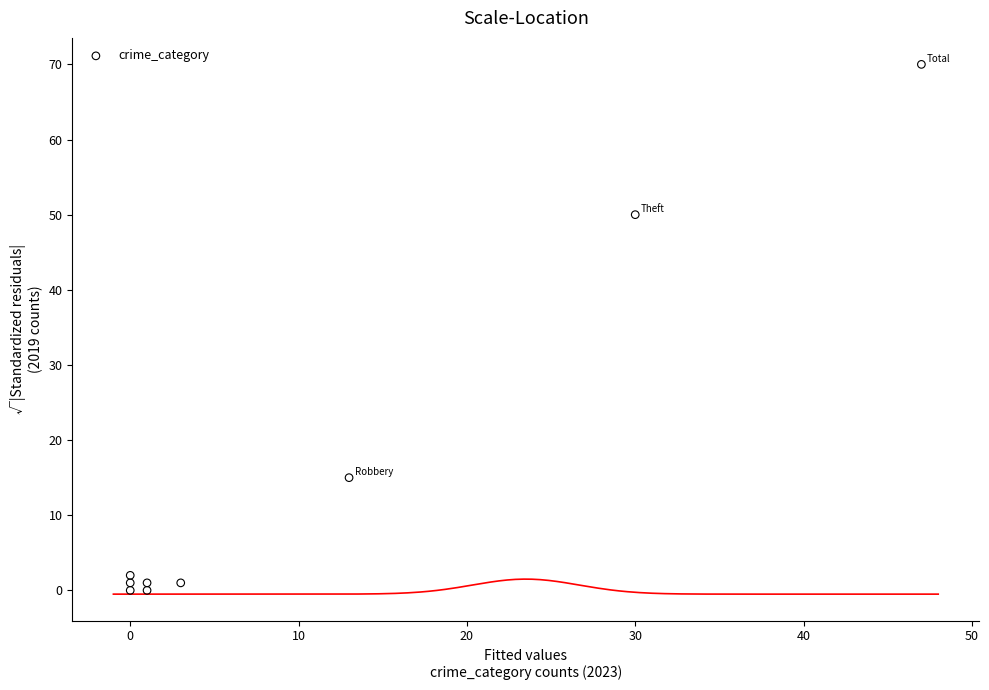

What Y value in the scatter plot is closest to 35?

50